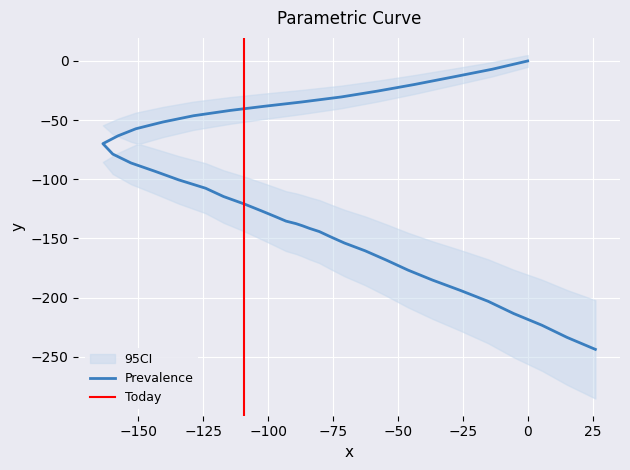

How many data points are less than -114?

21